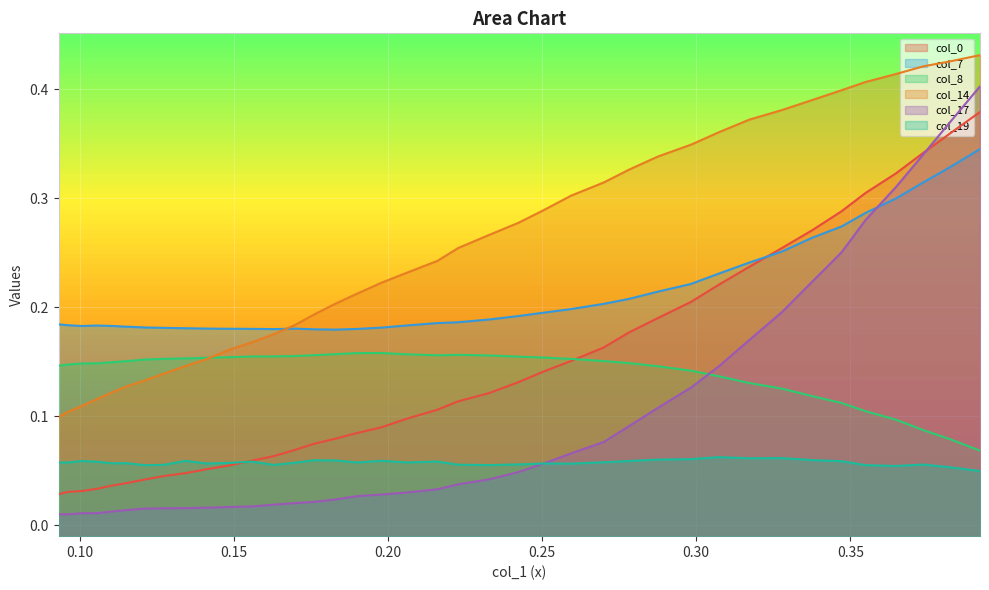

Between 0.127385129 and 0.1413213789, which is larger?

0.1413213789